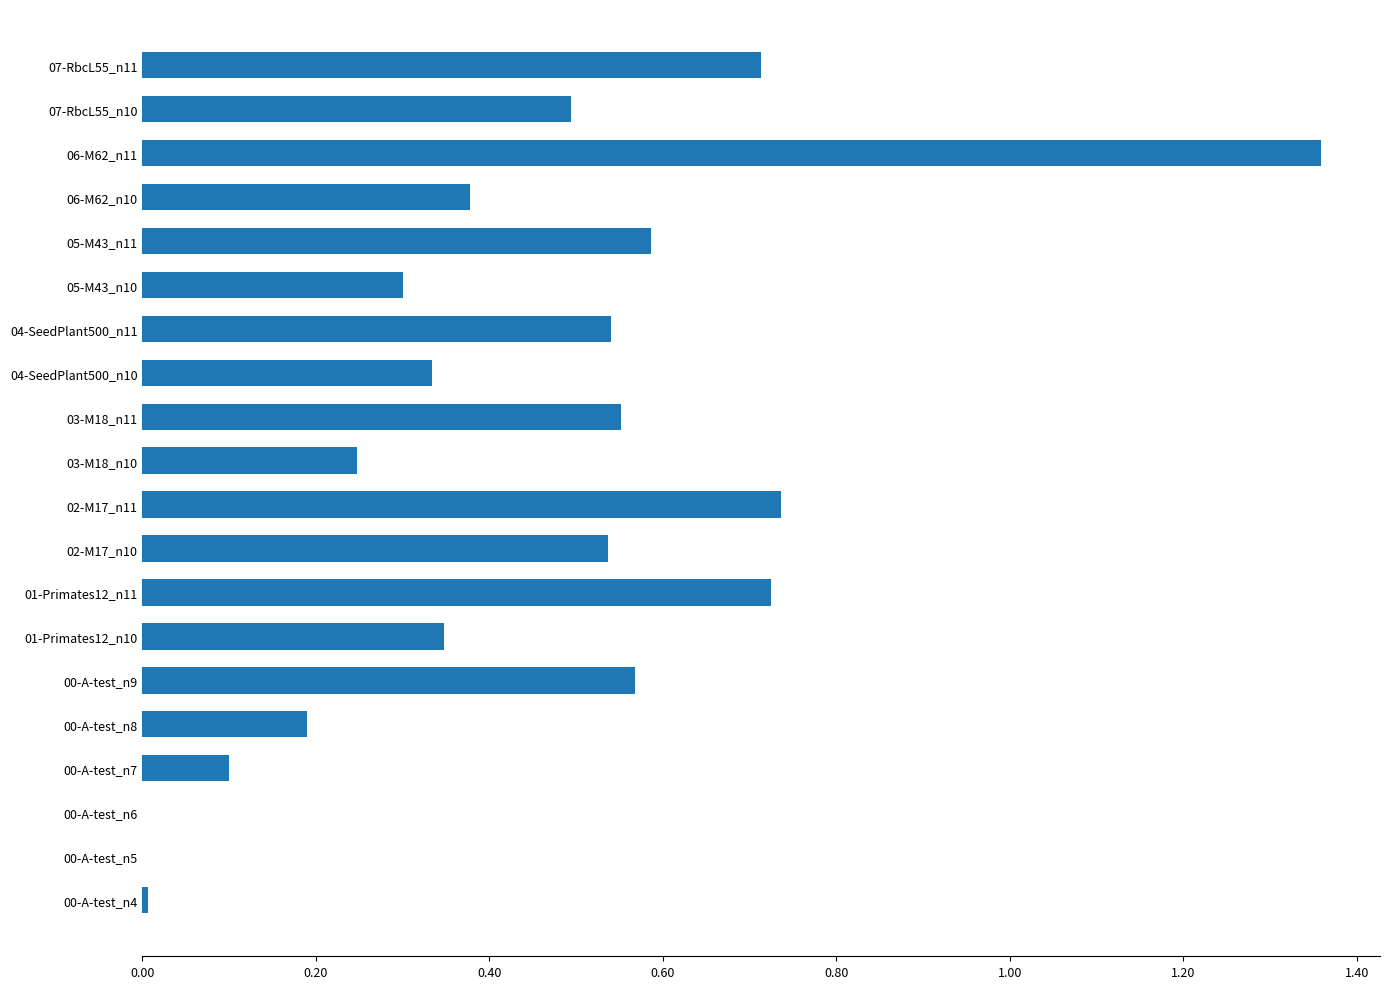

What is the sum of the values at 01-Primates12_n11 and 01-Primates12_n10?

1.1